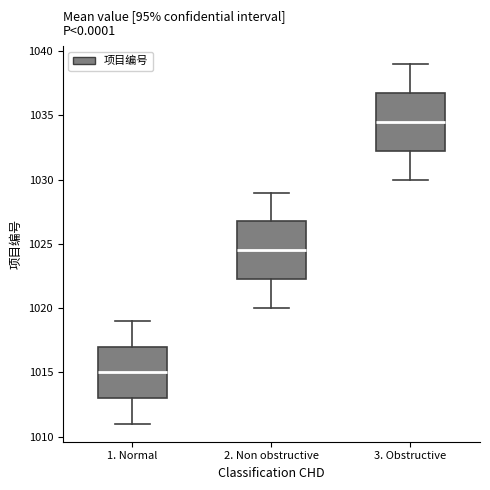

Reading left to right, transcribe this box plot: for each box, give where its median line is, the range the box spans, and where its two whiskers end, as read against the y-axis. The values are not printed on the chart, so give them approximately, as read against the axis.

1. Normal: median 1015.0, box 1013.0 to 1017.0, whiskers 1011.0 to 1019.0
2. Non obstructive: median 1024.5, box 1022.5 to 1027.0, whiskers 1020.0 to 1029.0
3. Obstructive: median 1034.5, box 1032.5 to 1037.0, whiskers 1030.0 to 1039.0